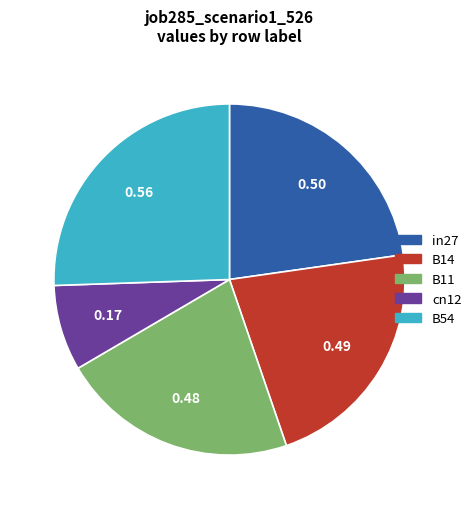

Is there any slice that represents more than half of the pie?

No